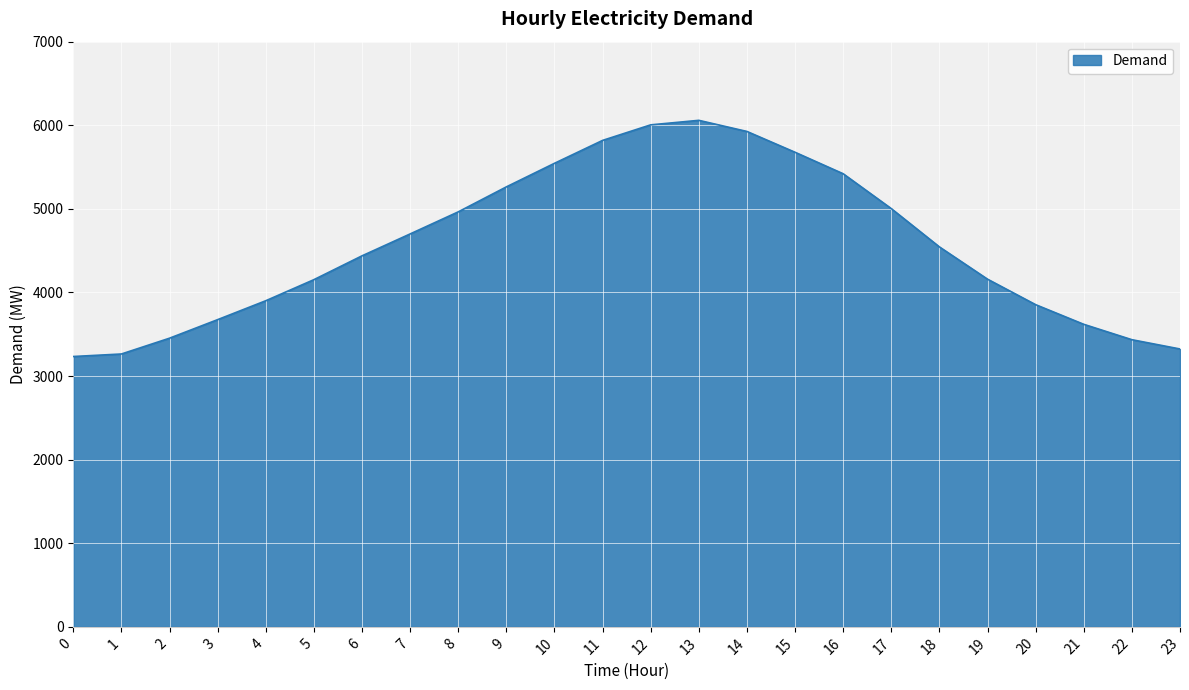

What is the ratio of the value at 20 to the value at 7?

0.8